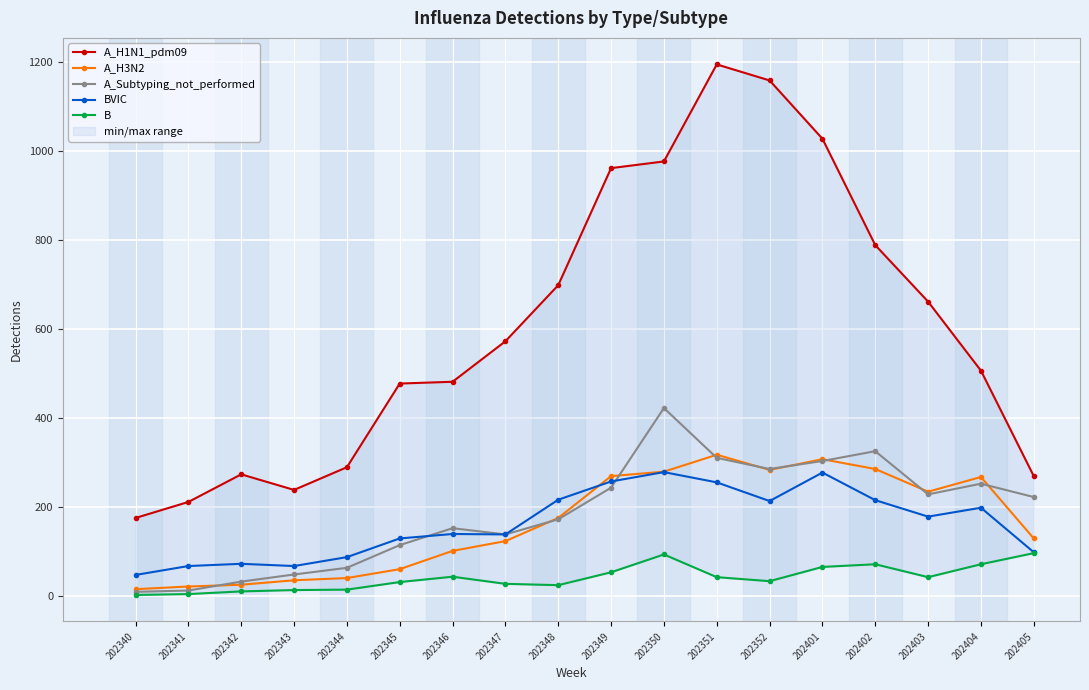

Where is the first local minimum for A_H3N2?

202352